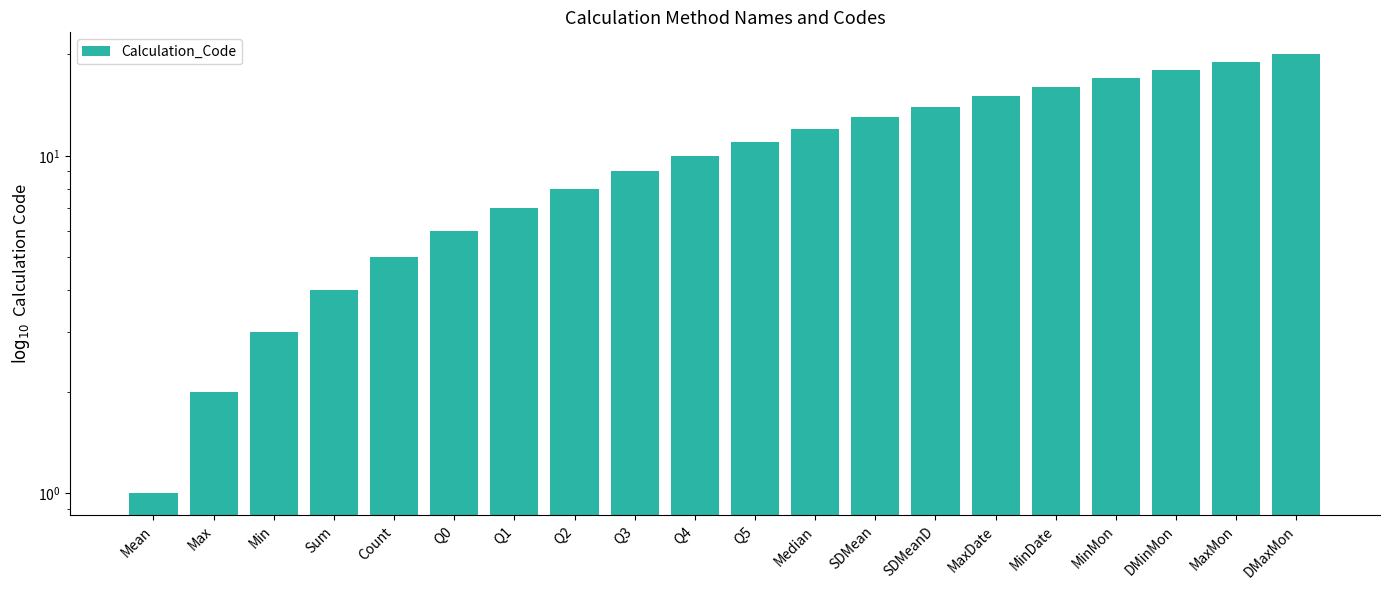

What is the smallest value displayed?

1